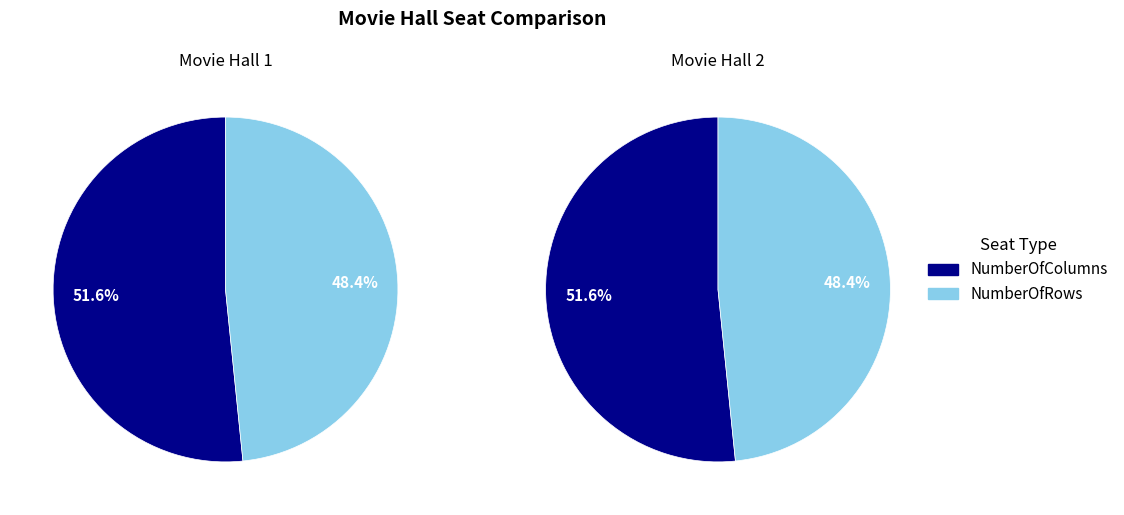

What is the smallest slice in the pie chart?

NumberOfRows